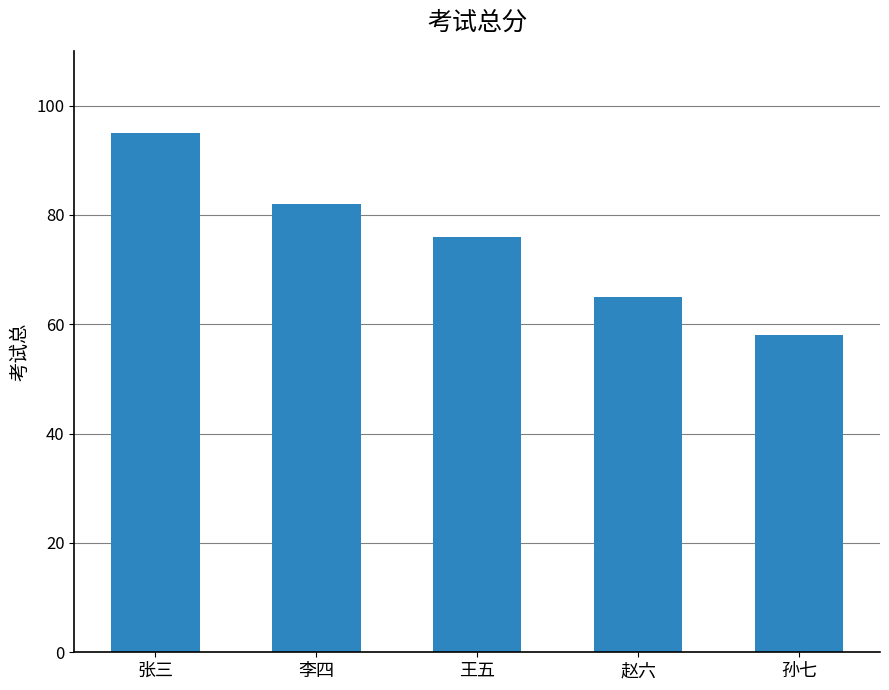

Between 张三 and 赵六, which is larger?

张三